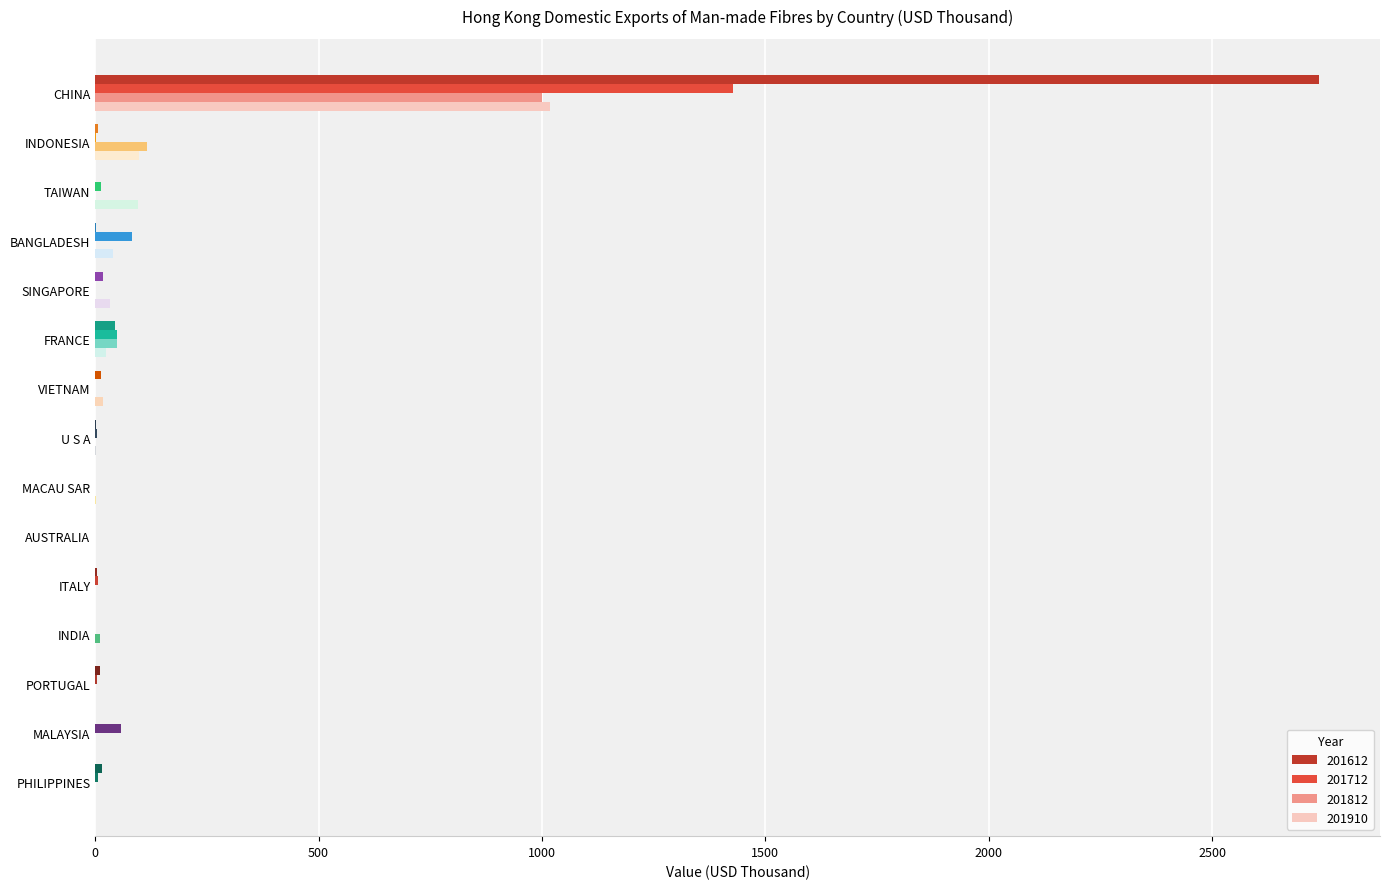

How many data points does each series have?

15